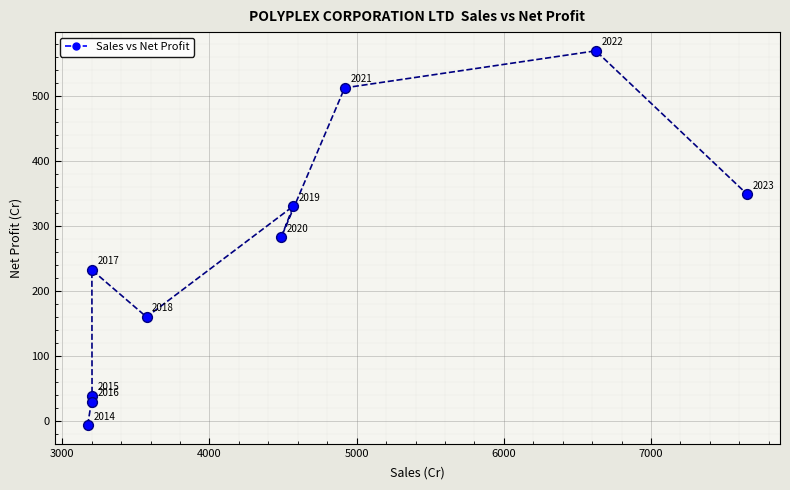

What is the range of Y values (max minus min)?

575.6